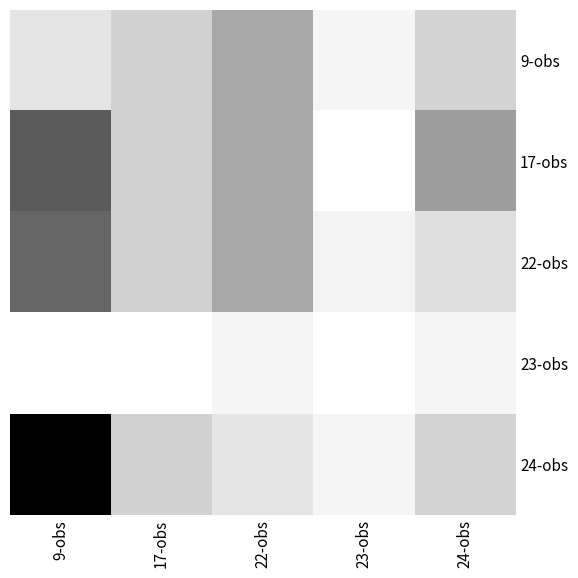

Reading right to left, extract all data points from this chart.

9-obs: 24-obs=12.0	23-obs=9.6	22-obs=15.2	17-obs=12.2	9-obs=10.7
17-obs: 24-obs=16.0	23-obs=8.8	22-obs=15.2	17-obs=12.2	9-obs=20.8
22-obs: 24-obs=11.2	23-obs=9.7	22-obs=15.2	17-obs=12.2	9-obs=20.0
23-obs: 24-obs=9.6	23-obs=8.8	22-obs=9.6	17-obs=8.8	9-obs=8.8
24-obs: 24-obs=12.0	23-obs=9.6	22-obs=10.7	17-obs=12.2	9-obs=27.5